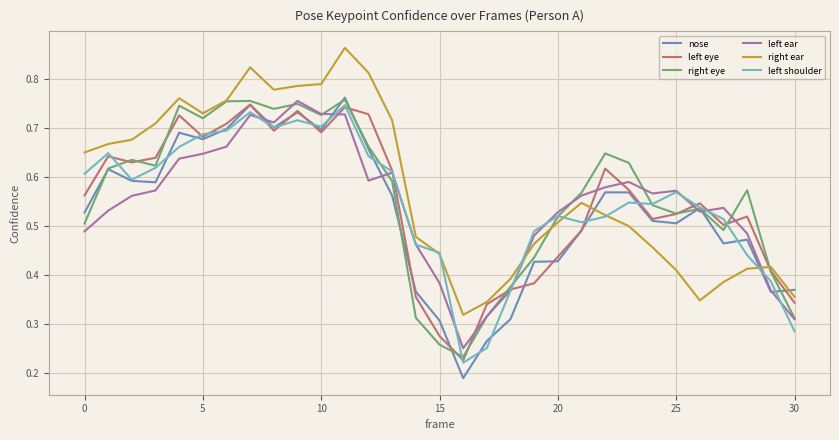

Which series has the largest total across all categories?

right ear